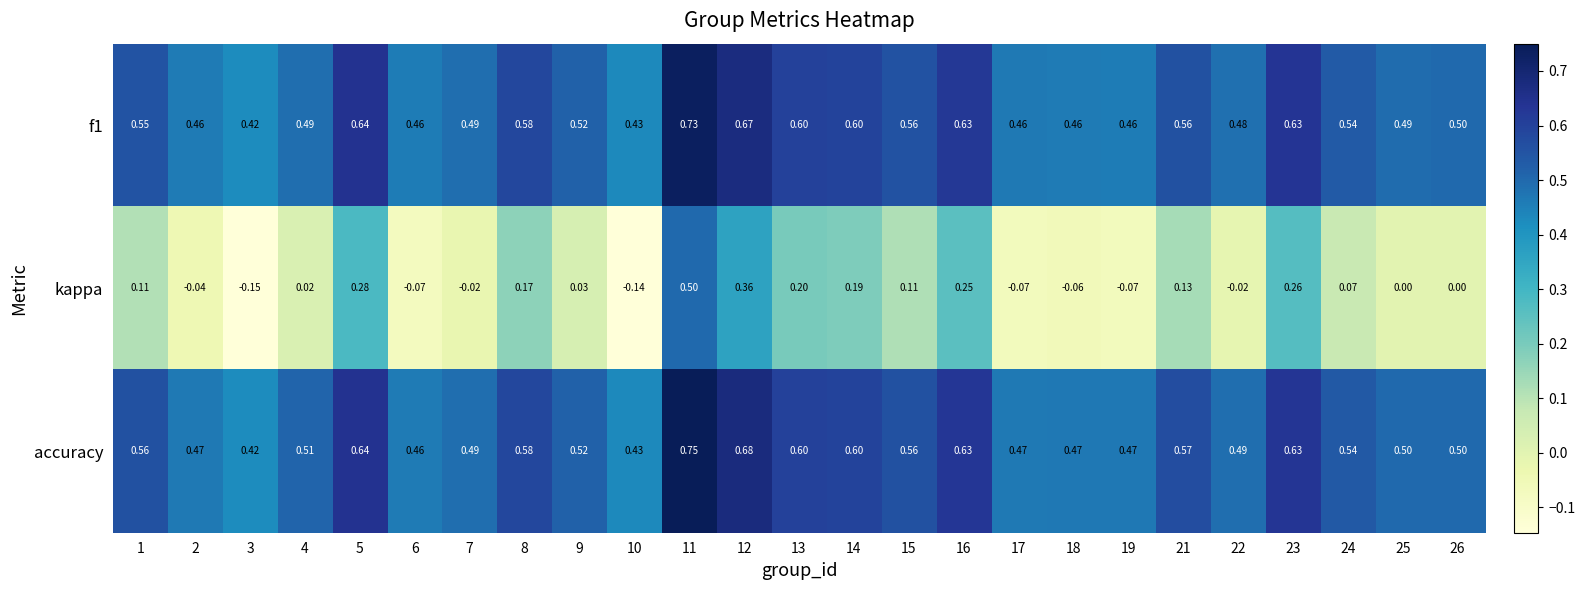

Which series changed the most between 4 and 10?

kappa